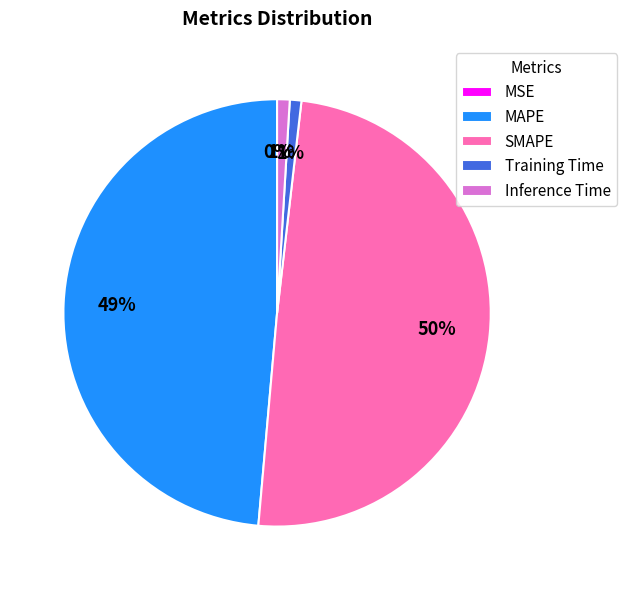

Which slice is the largest?

SMAPE